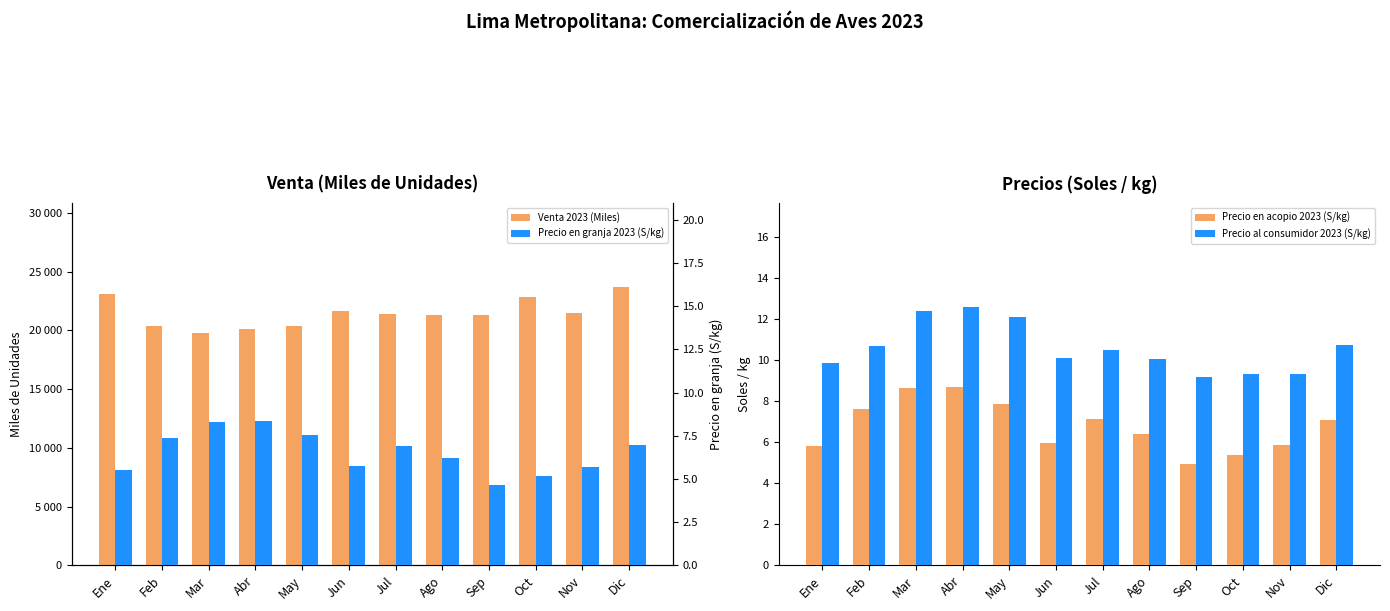

What position from the right is Ago?

5